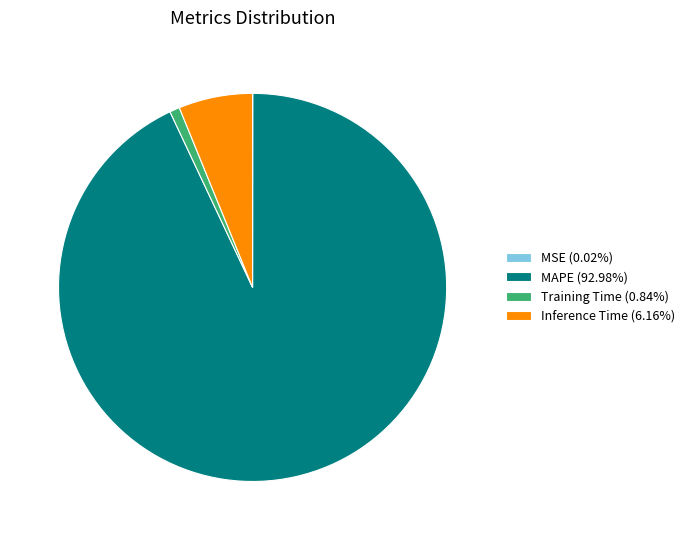

The MAPE slice represents 93% of the pie. True or false?

True